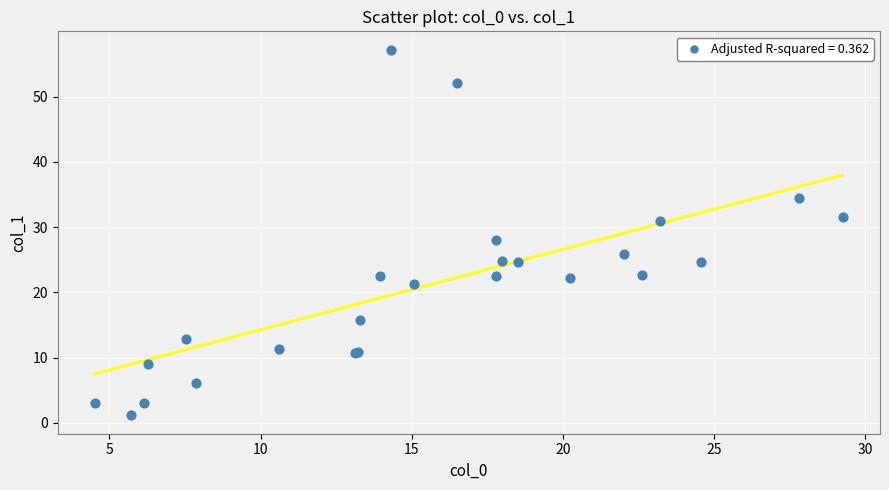

What Y value in the scatter plot is closest to 29?

28.0